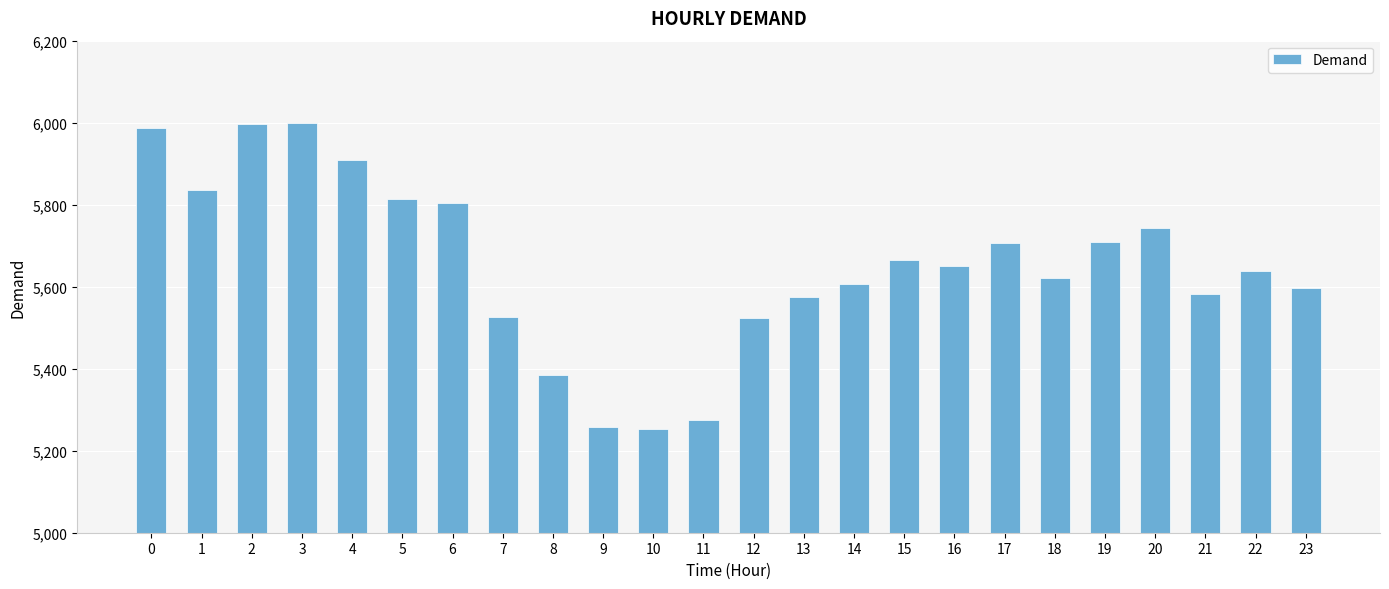

What is the smallest value displayed?

5254